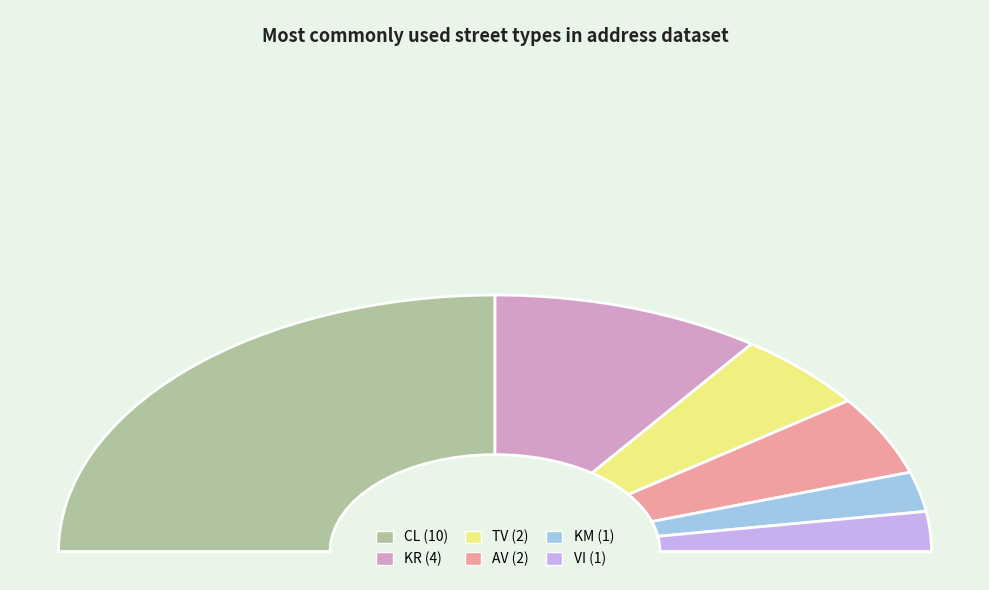

What is the change in value from KR to VI?

-3